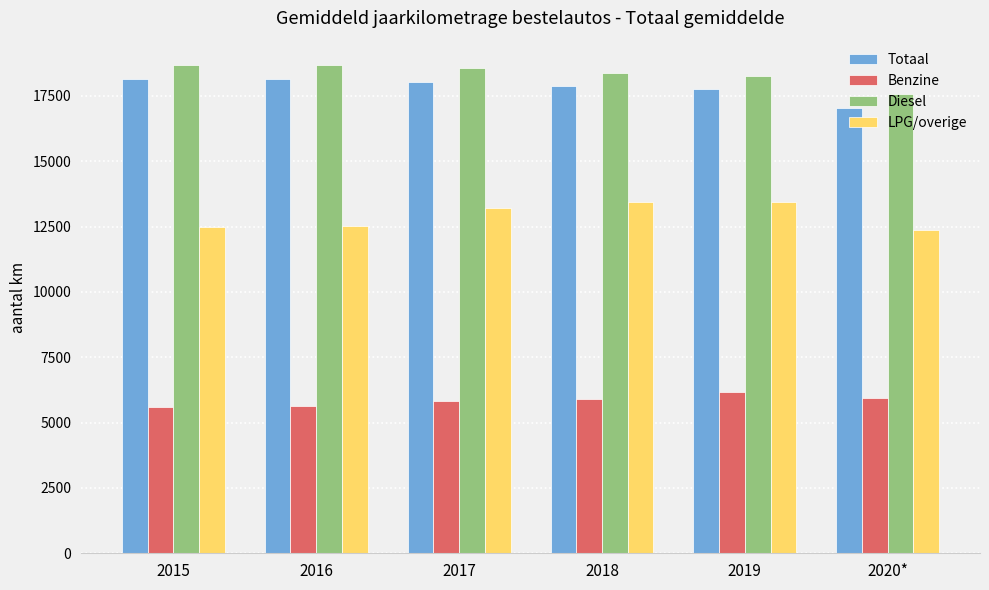

At how many categories does at least one series exceed 10907?

6